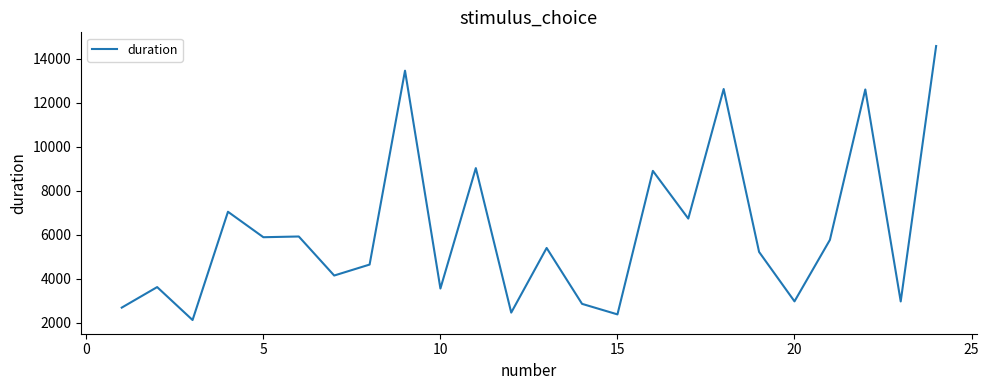

What is the difference between the maximum and minimum values?

12437.4